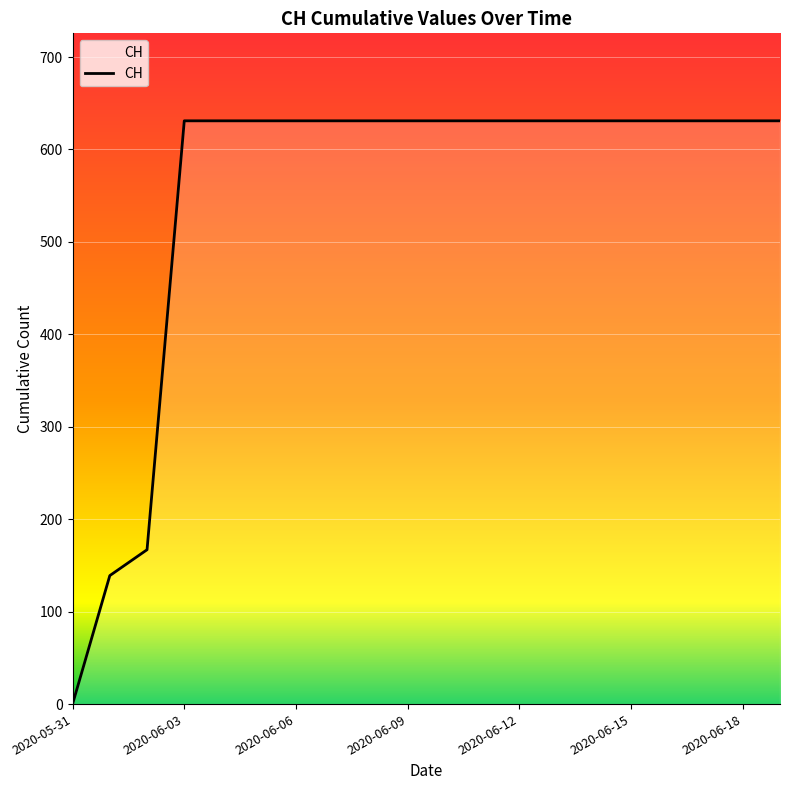

What is the maximum value shown in the chart?

631